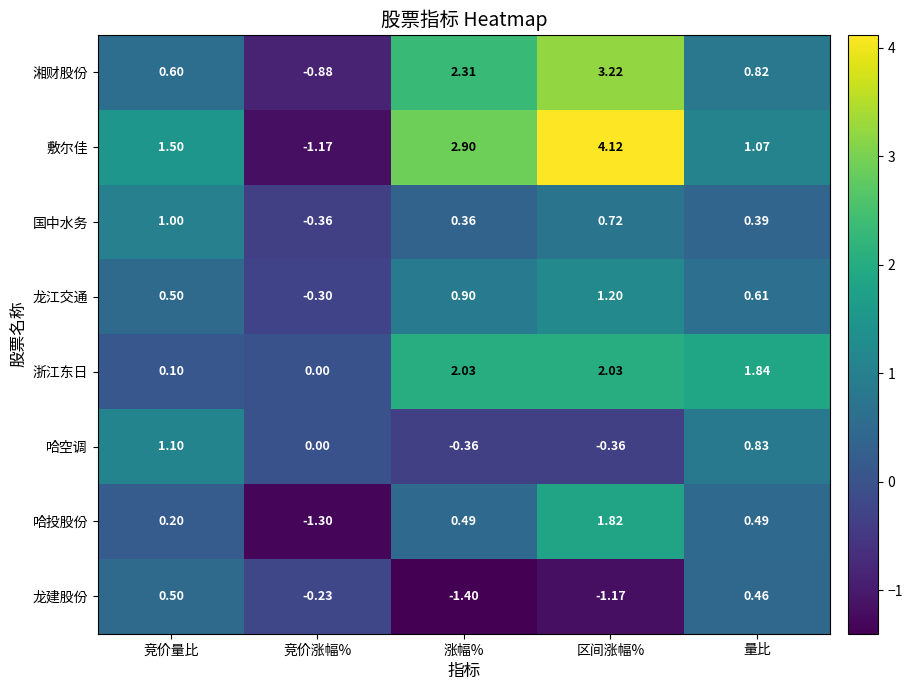

At which label does 国中水务 first exceed 0?

竞价量比